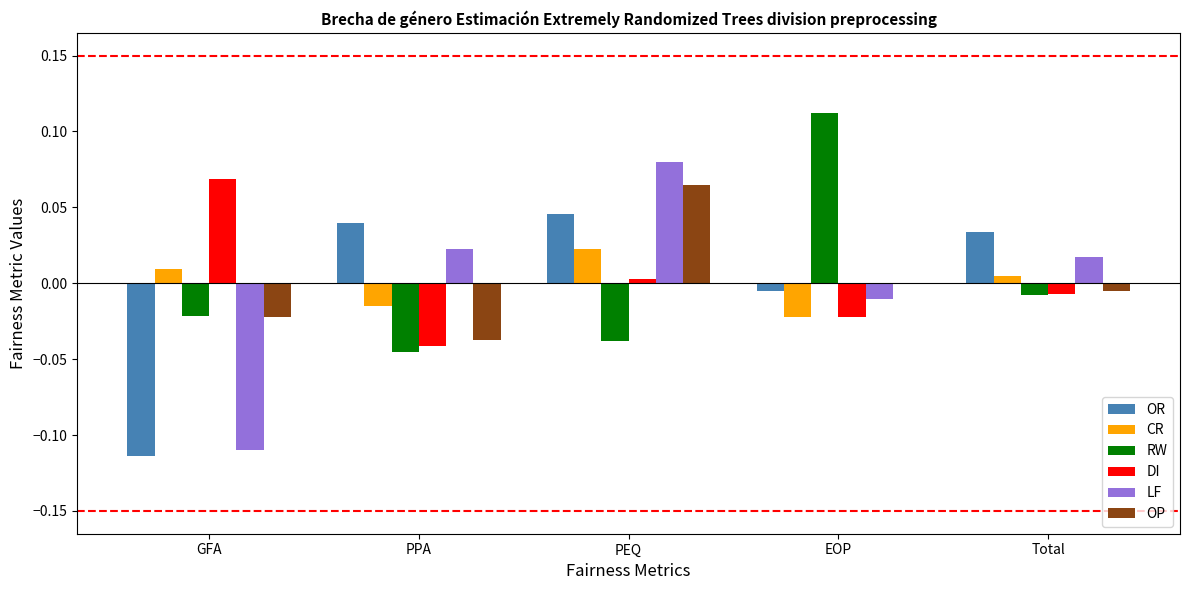

Which series has the widest spread of values?

LF